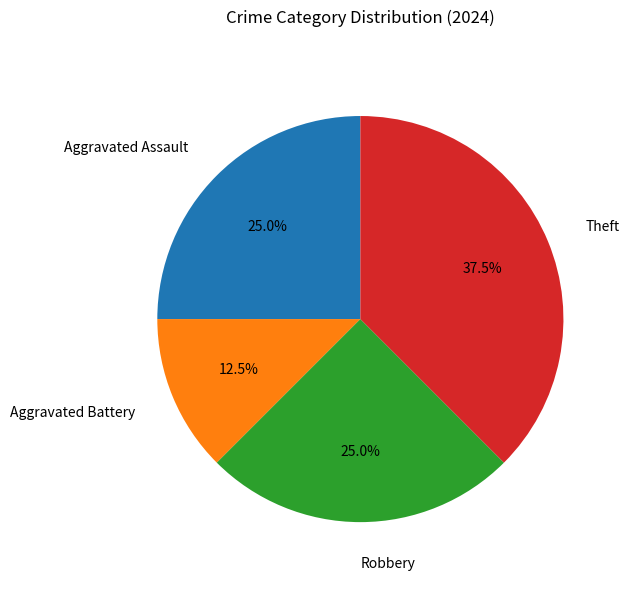

Which slice is the smallest?

Aggravated Battery